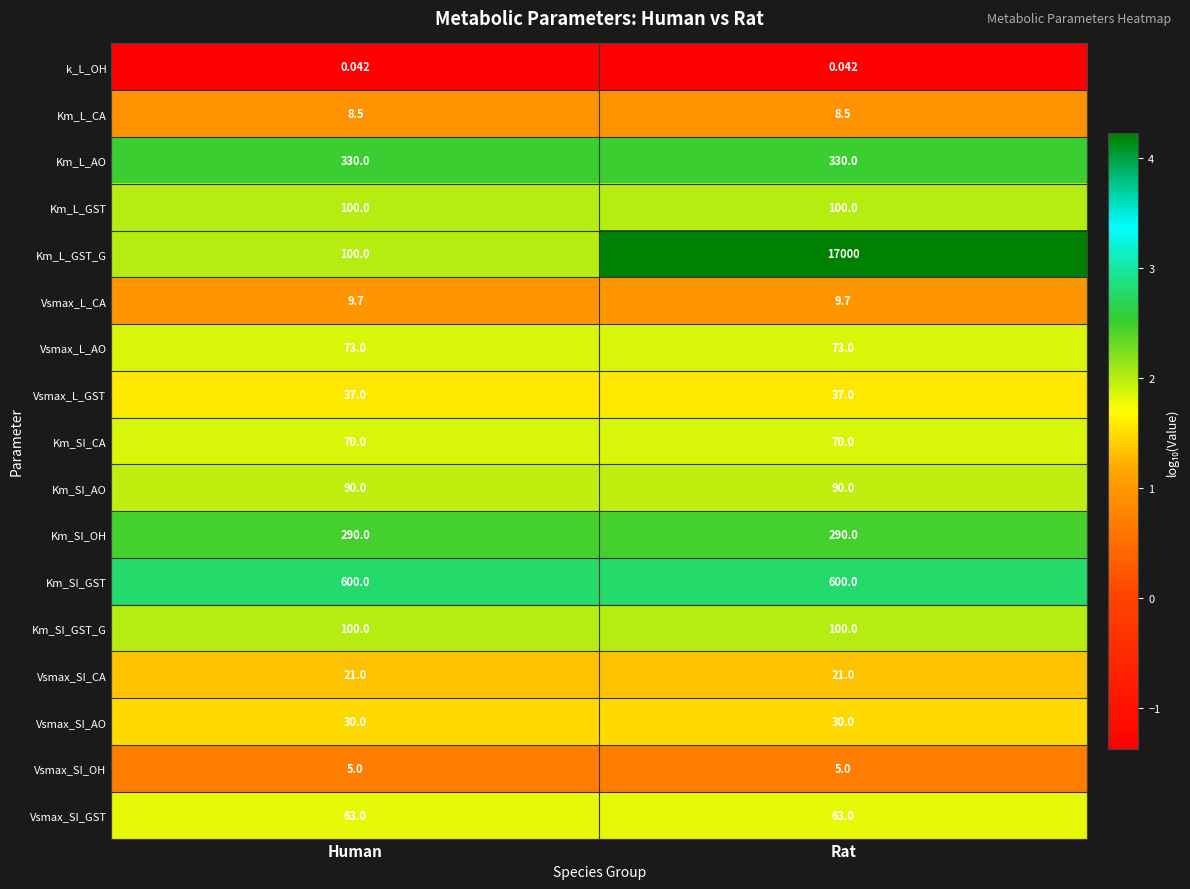

Which series changed the most between Human and Rat?

Km_L_GST_G